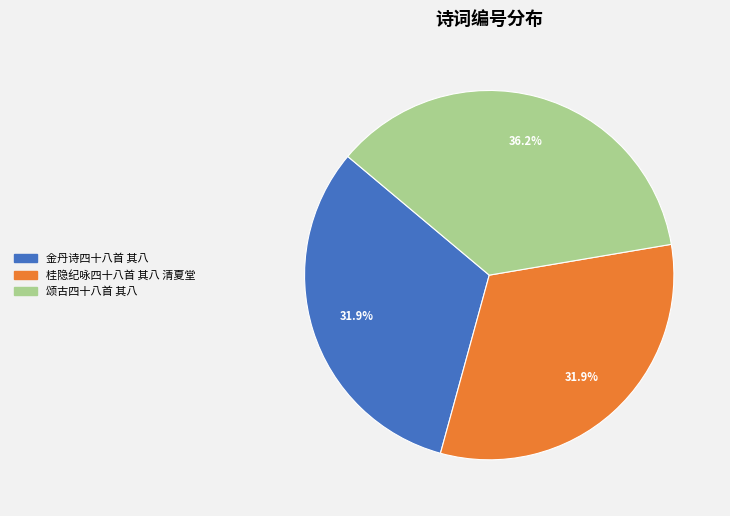

Count the number of slices in the pie.

3